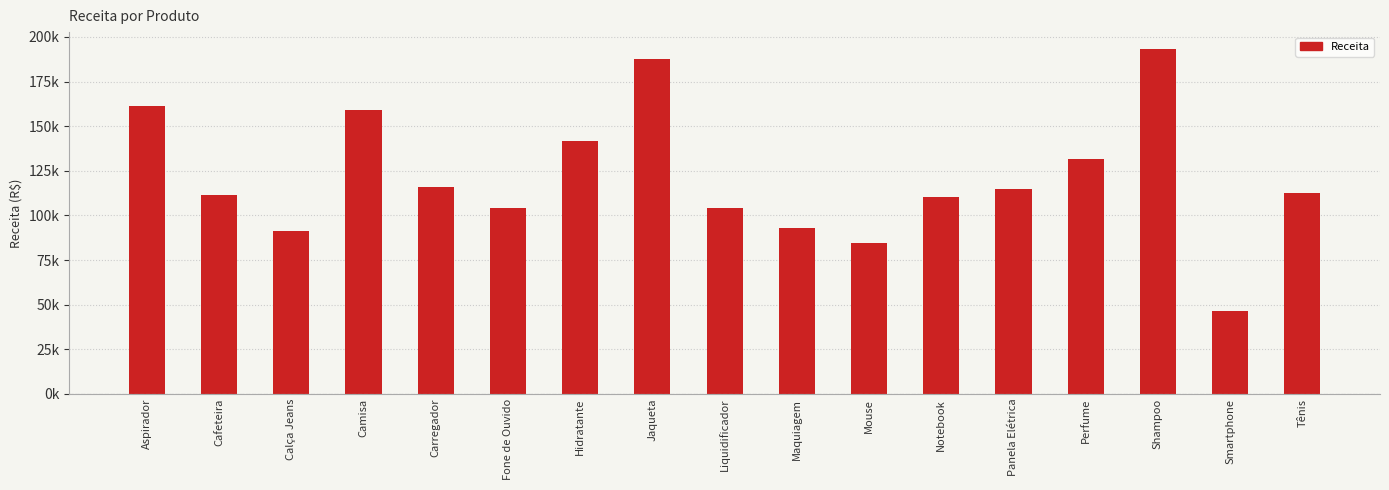

What is the difference between the values at Jaqueta and Cafeteira?

76614.3